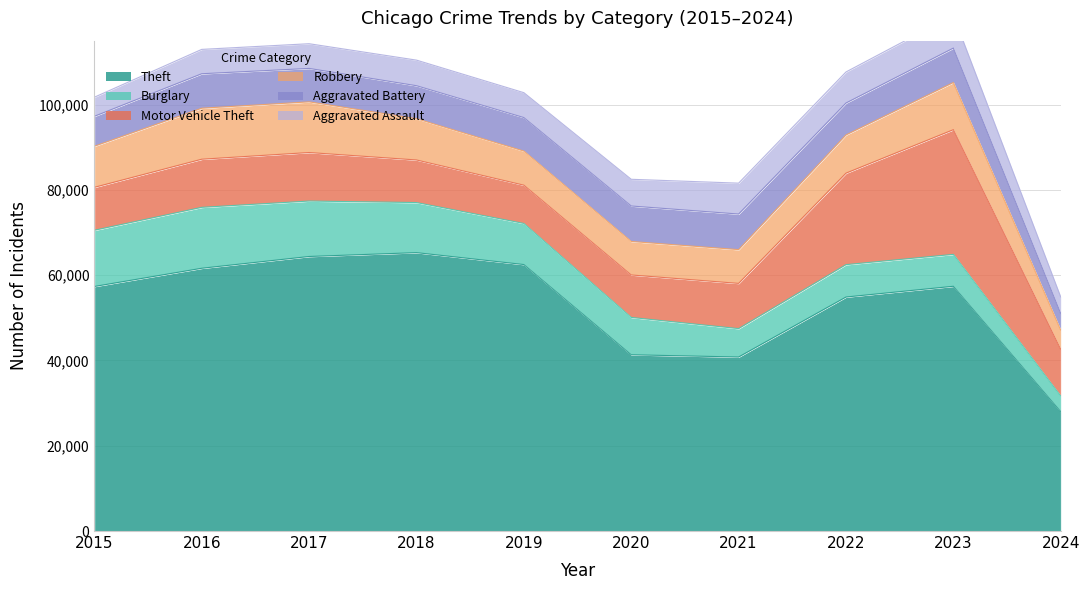

Rank the categories by Robbery value from highest to lowest.

2016, 2017, 2023, 2018, 2015, 2022, 2019, 2021, 2020, 2024